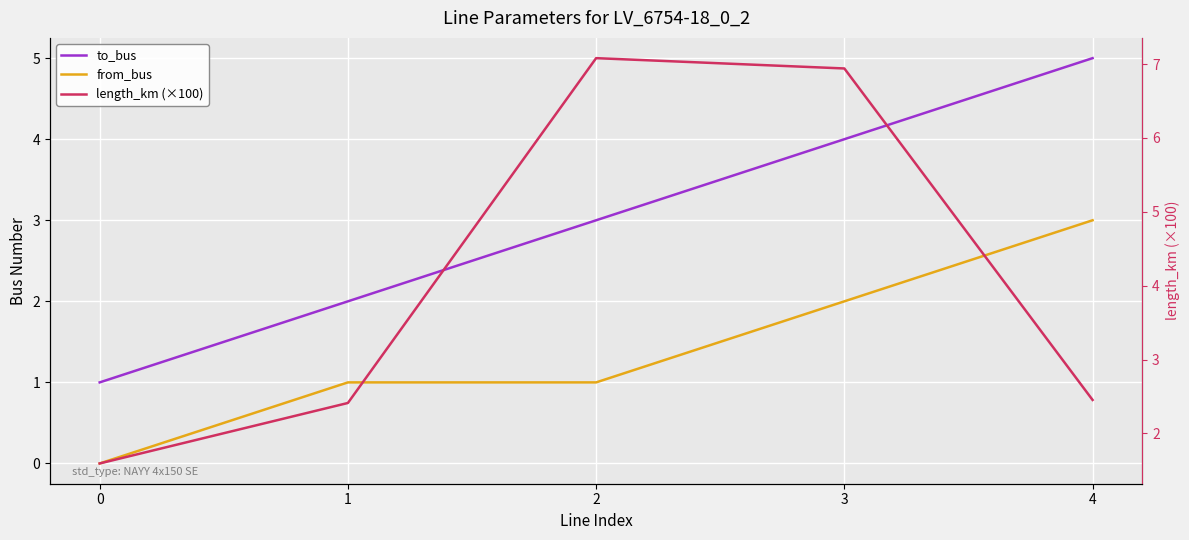

Which category has the highest value in the from_bus series?

4